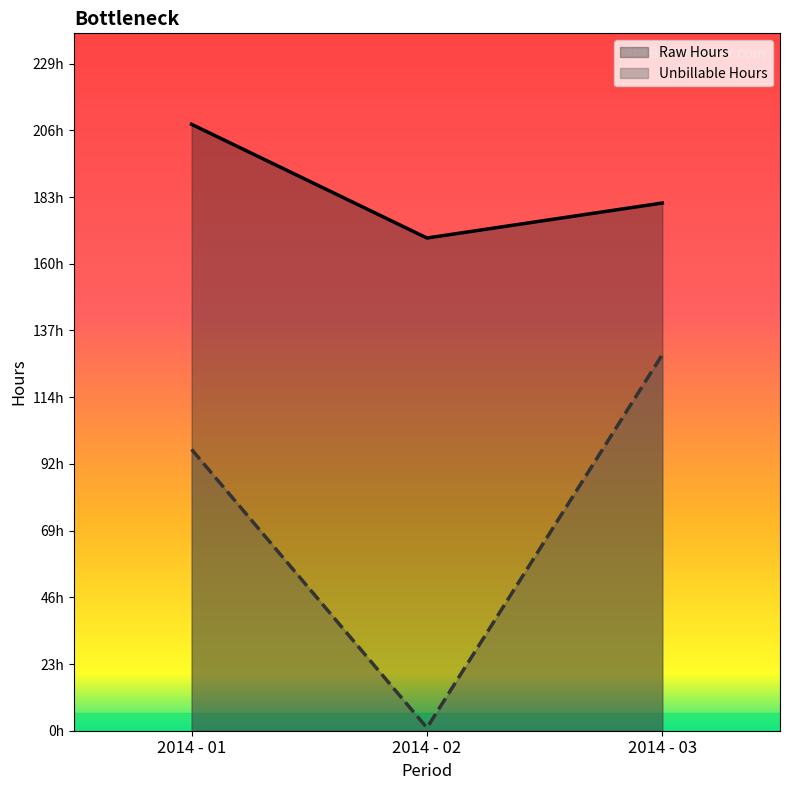

At which category is the sum across all series the highest?

2014 - 03